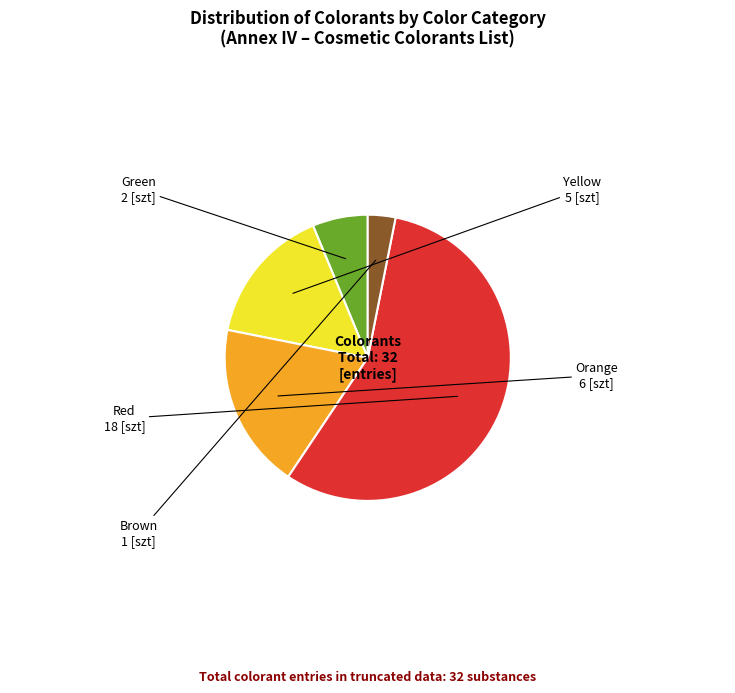

Which slice is the largest?

Red